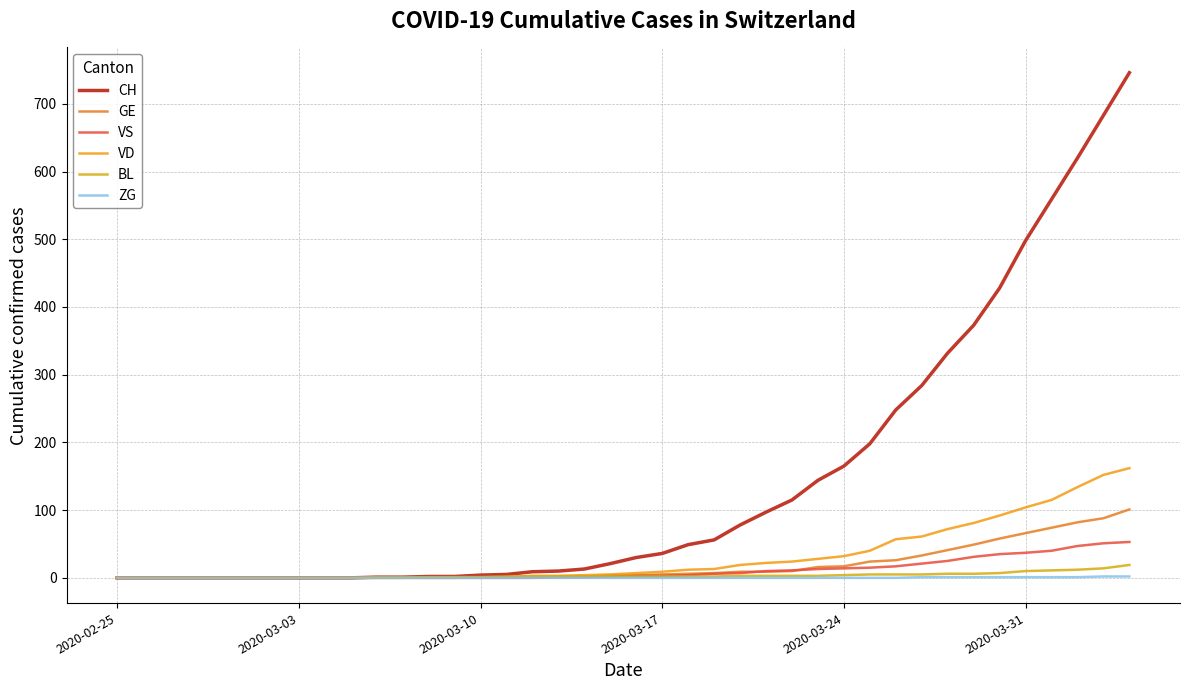

What is the sum of all BL values?

137